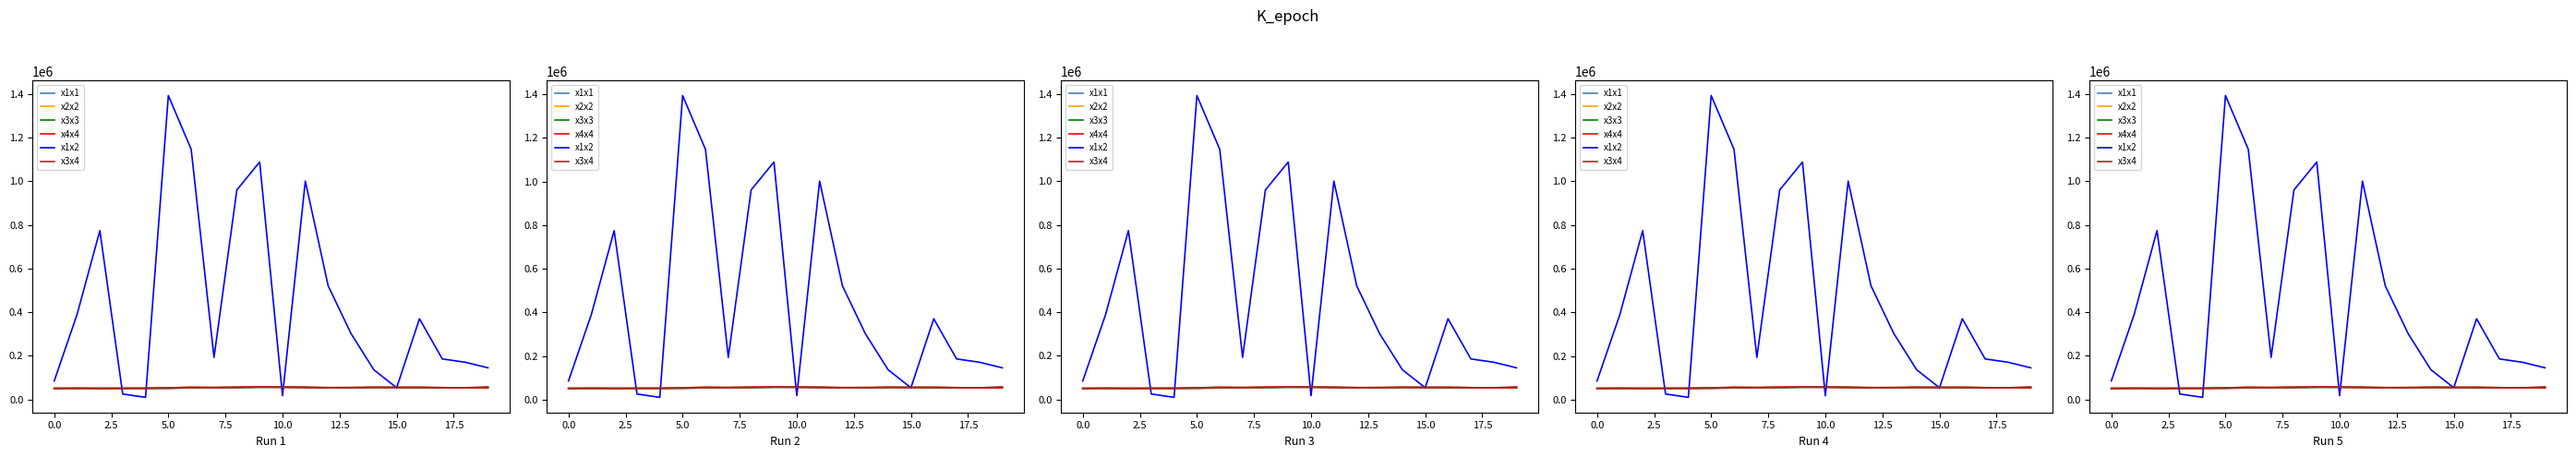

What is the average value of the x3x4 series?

54832.2